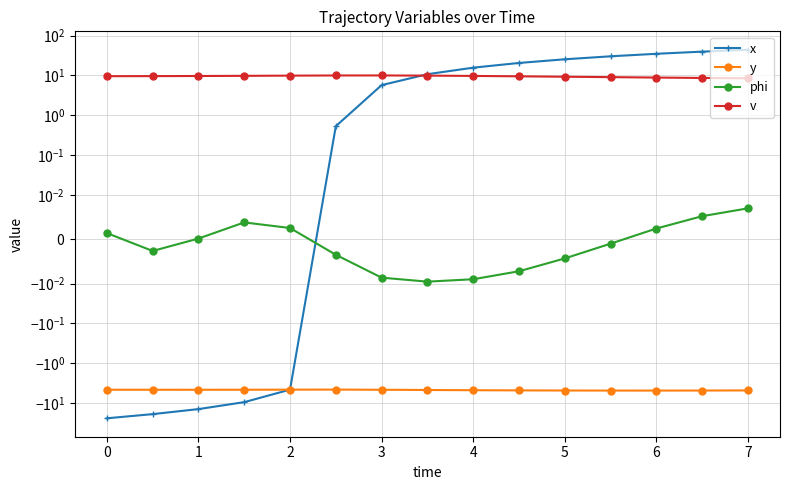

True or false: phi has a value of 0.0 at 2.

False